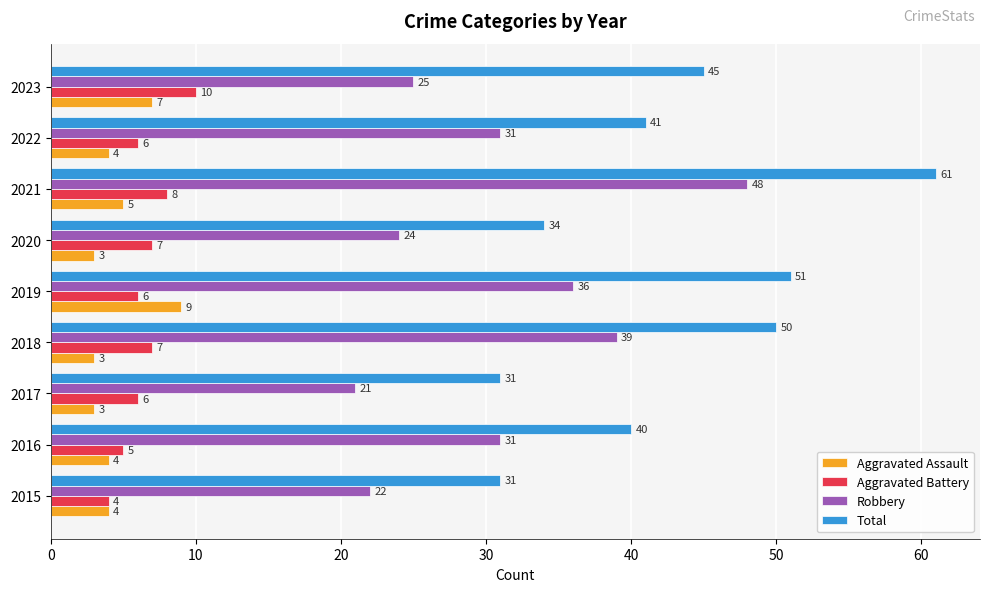

At which category is the sum across all series the highest?

2021